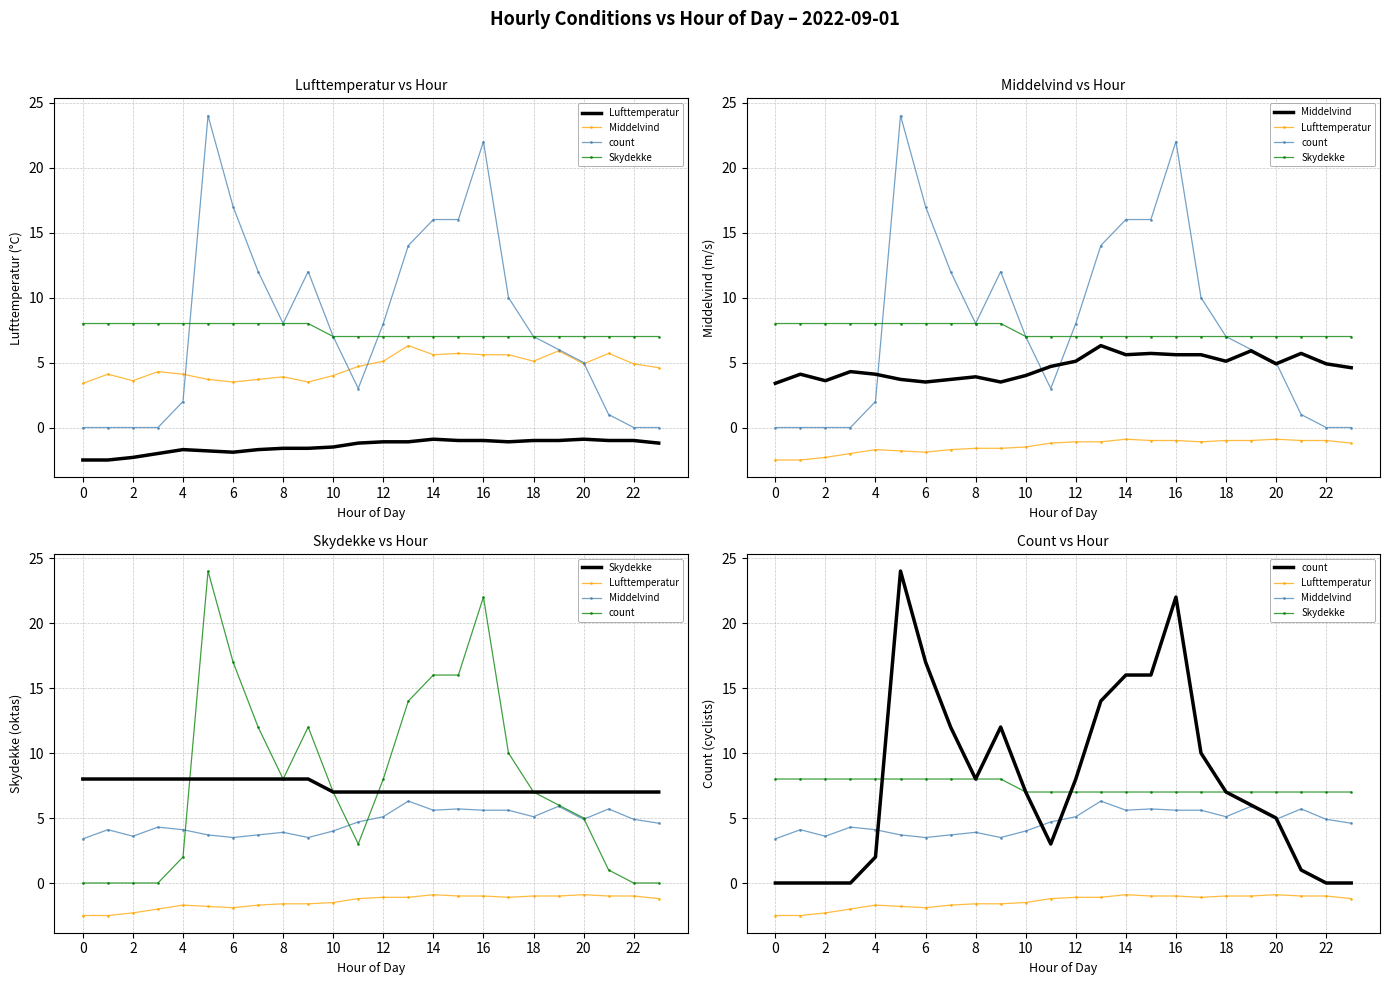

True or false: Skydekke and Middelvind intersect in this chart.

False